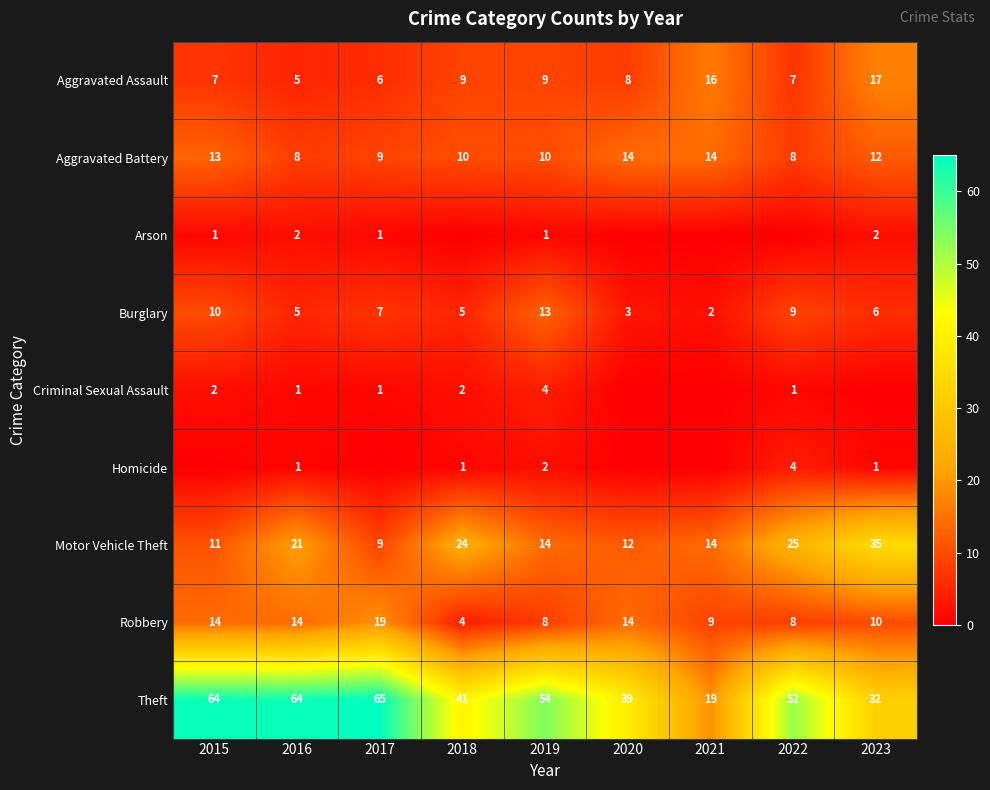

Between 2017 and 2023, which is larger?

2023